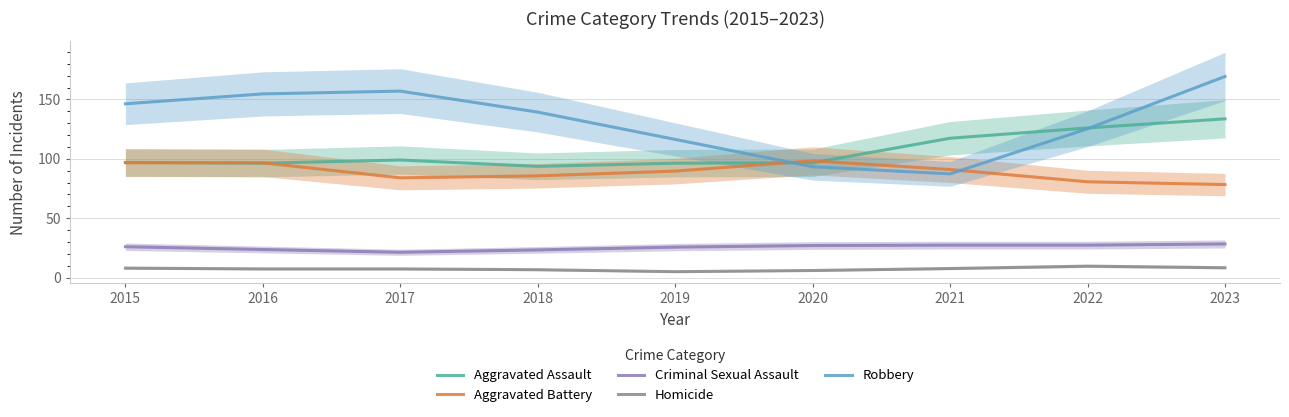

The value of Robbery at 2020 is 93.3. True or false?

True